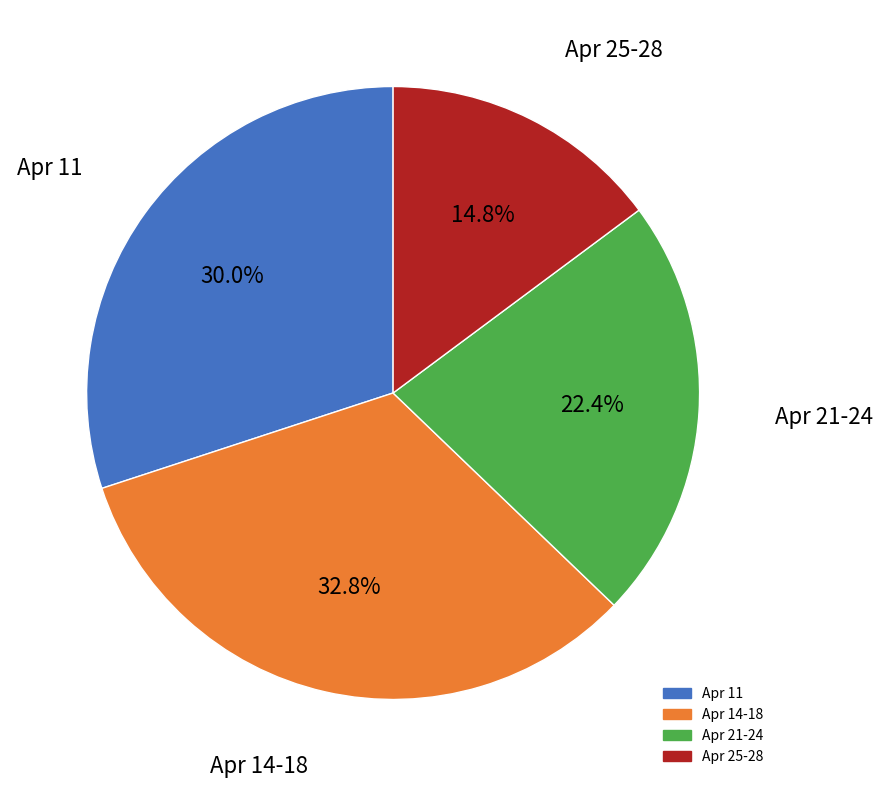

Is there a majority slice in this chart?

No